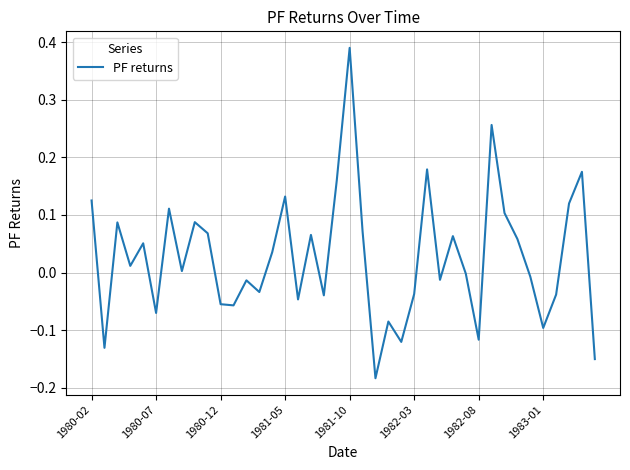

Which label corresponds to the largest value in the chart?

1981-10